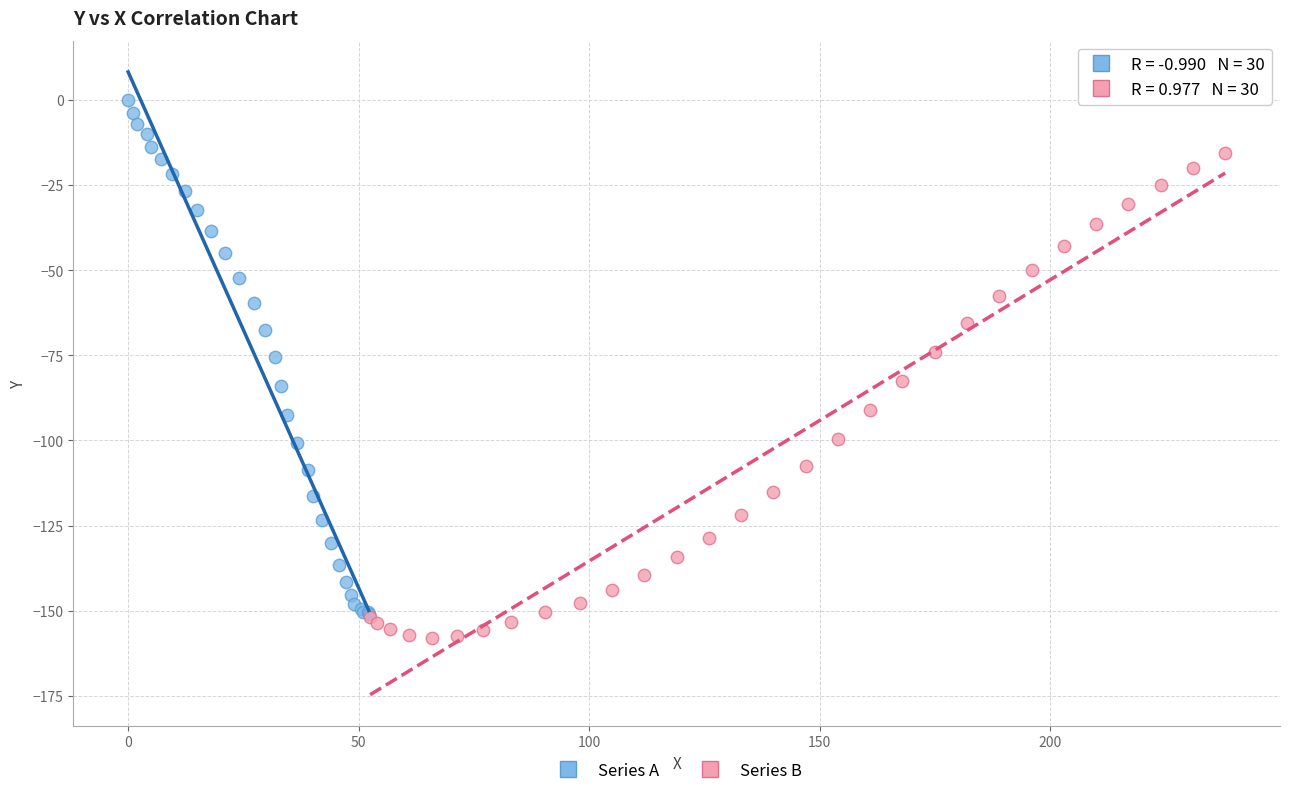

What are all the series names shown in the legend?

Series A, Series B